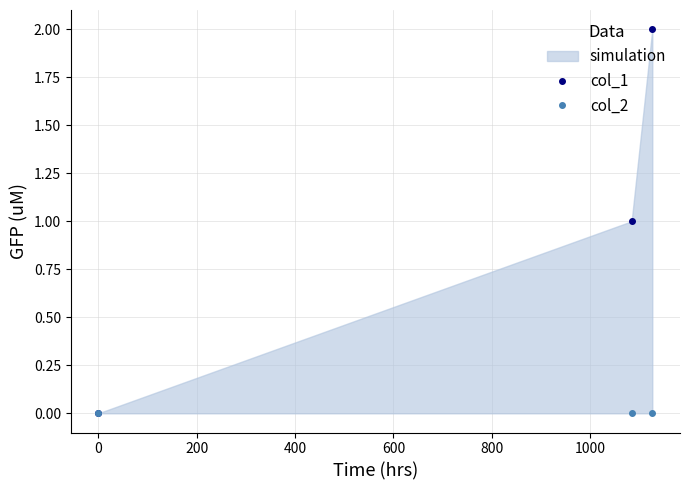

What is the total value across all series at 200?

2